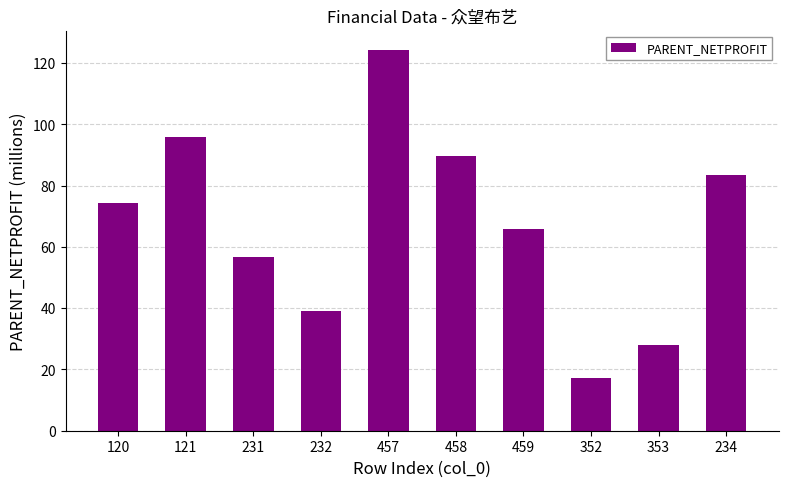

Where does the data first go above 74?

120